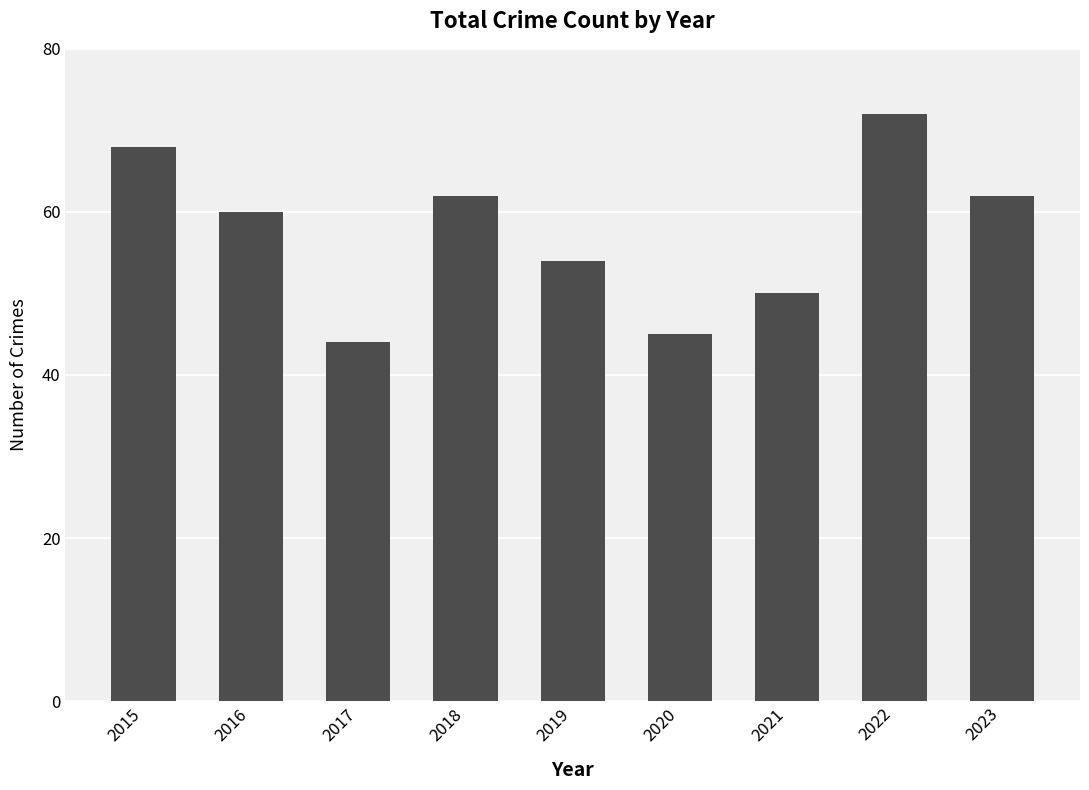

What is the value of the 1st bar from the left?

68